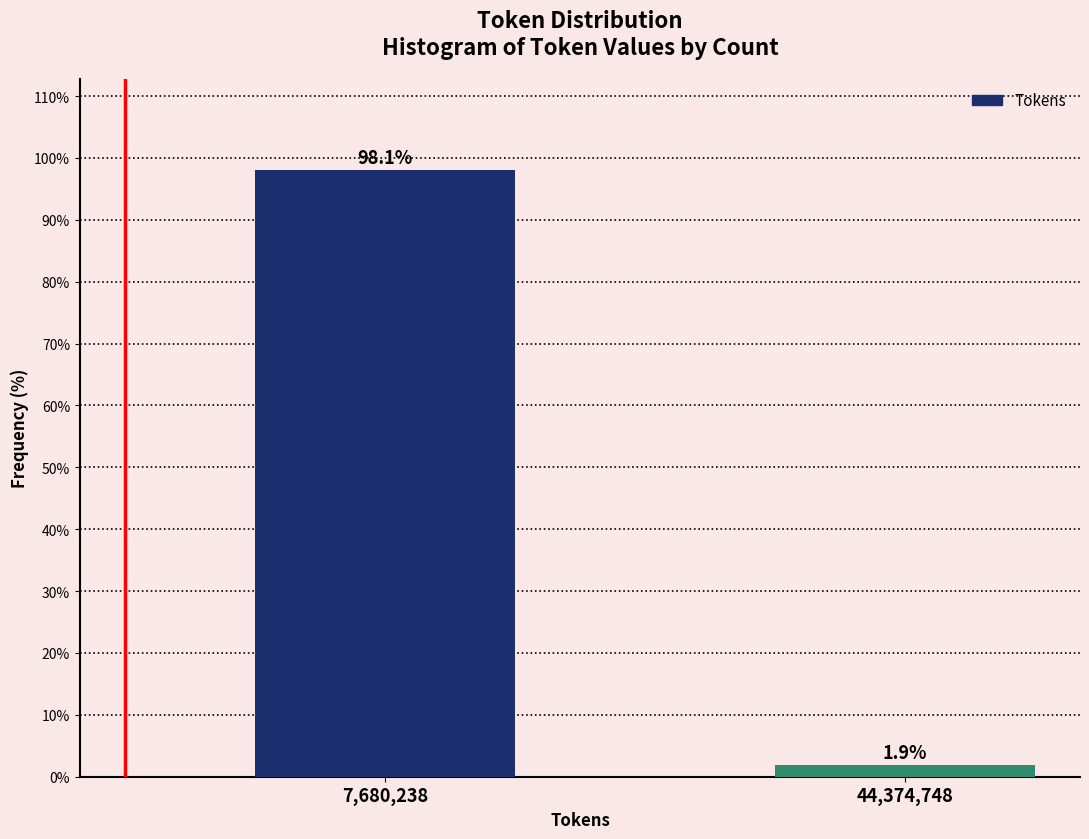

Reading left to right, extract all data points from this chart.

98.1	1.9